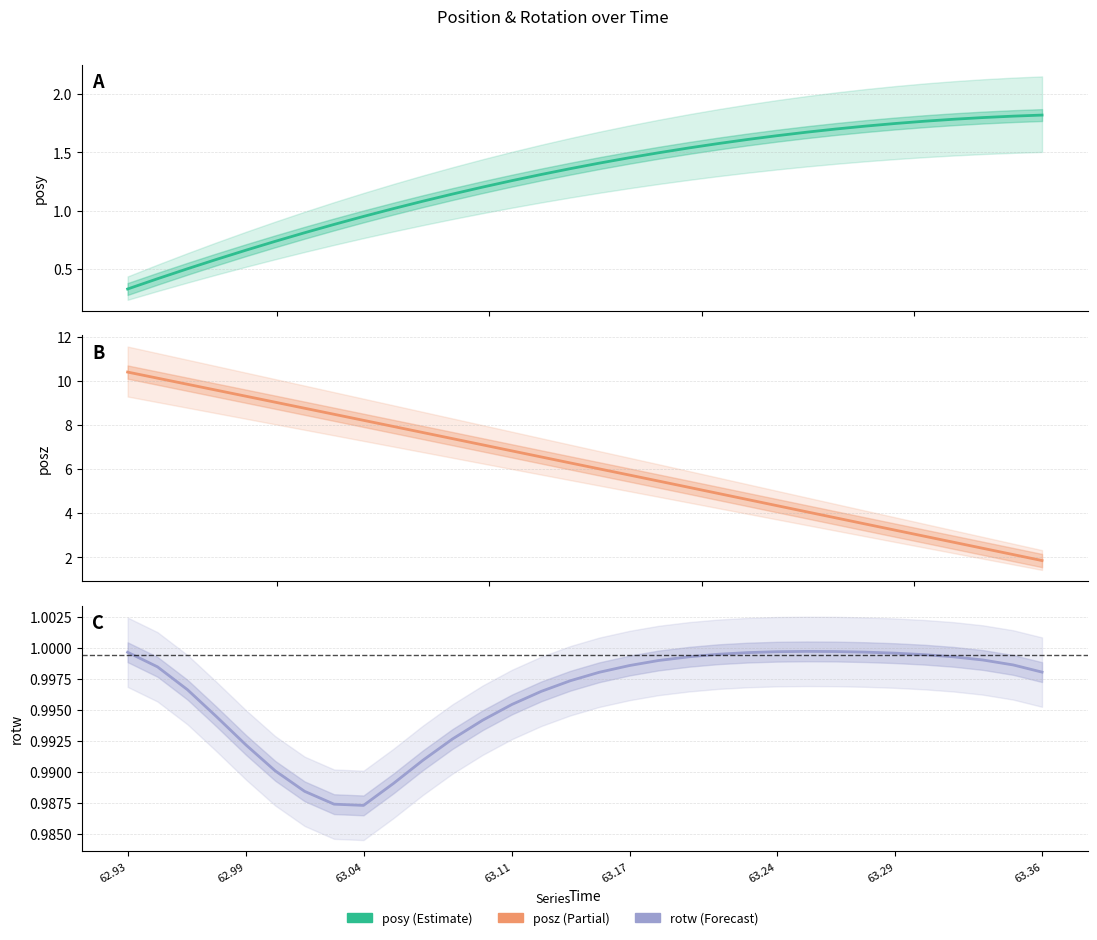

What position from the left is 63.17?

18